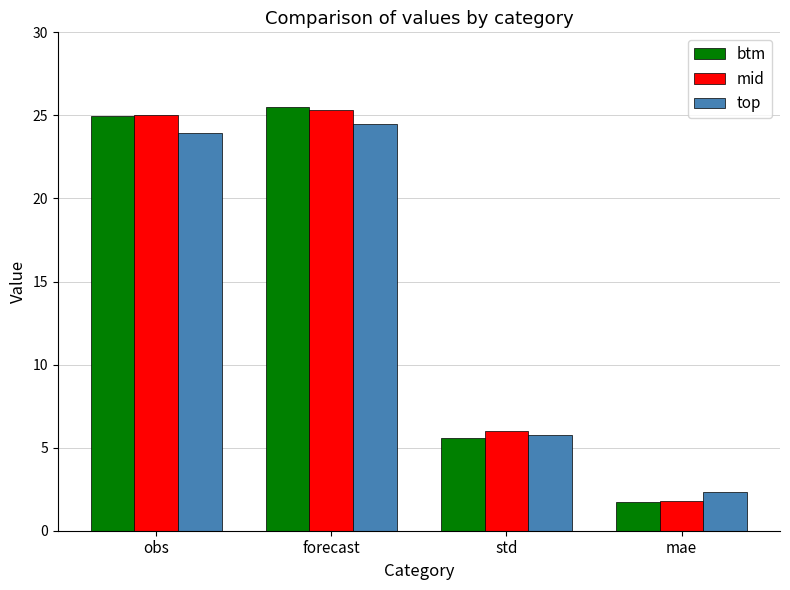

Reading right to left, what are all the values shown in this chart?

btm: 1.7	5.6	25.5	24.9
mid: 1.8	6.0	25.3	25.0
top: 2.3	5.7	24.5	24.0